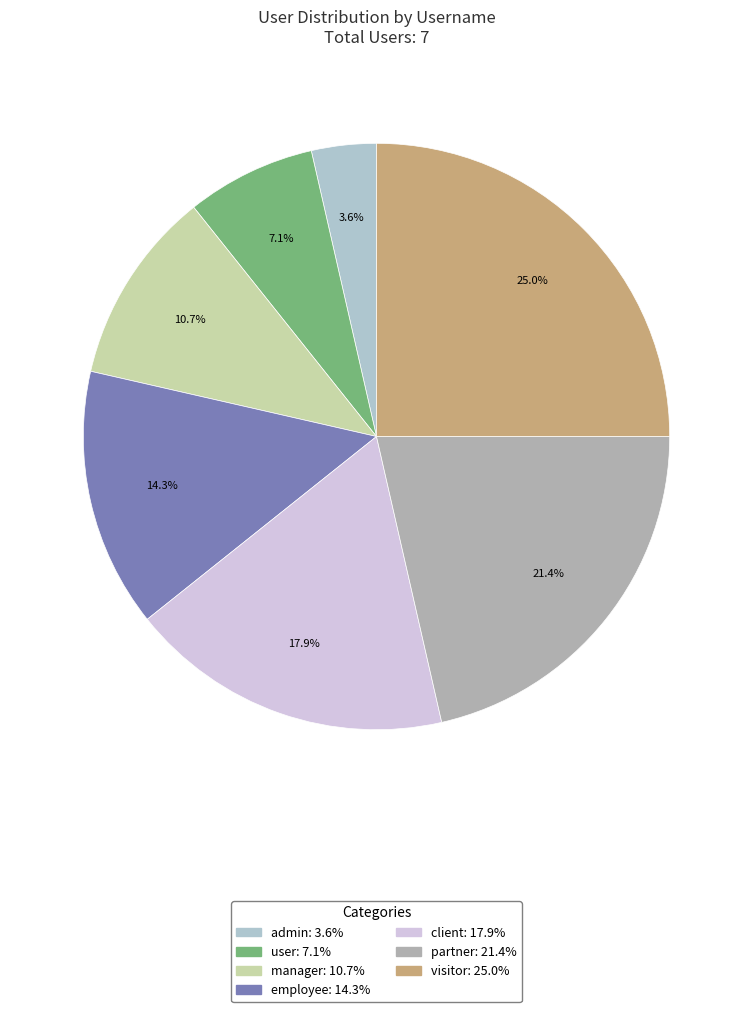

To the nearest percent, what is the combined percentage of visitor and partner?

46%